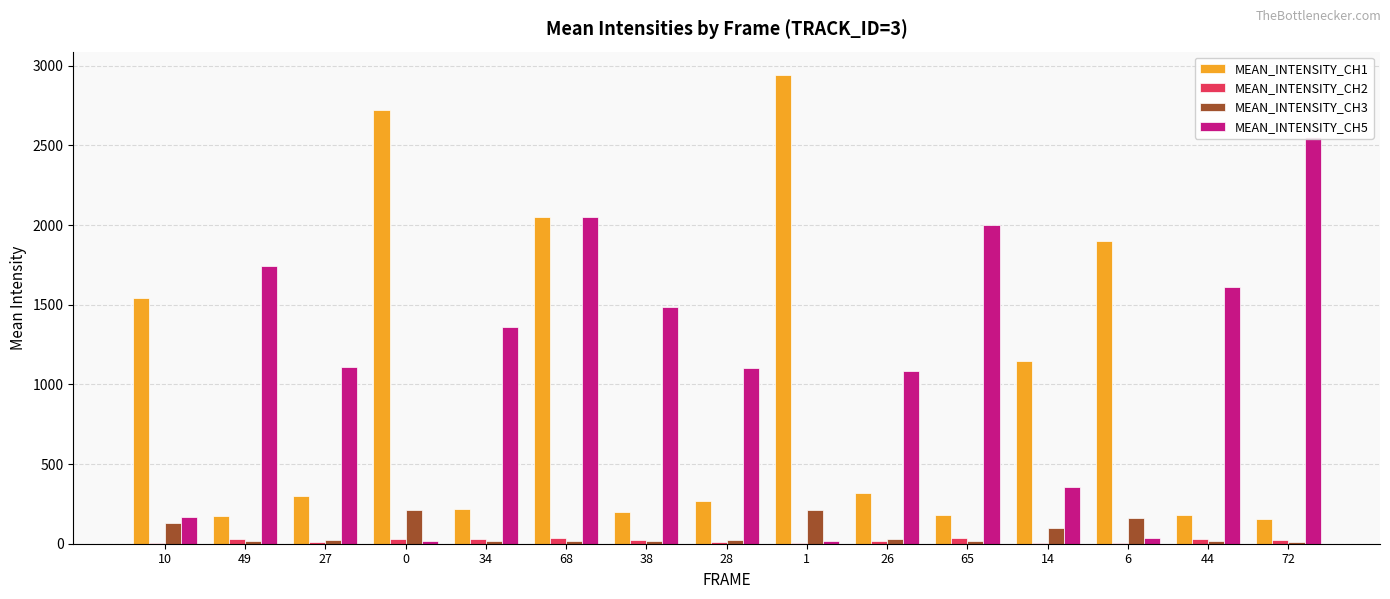

Does the chart contain any negative values?

No